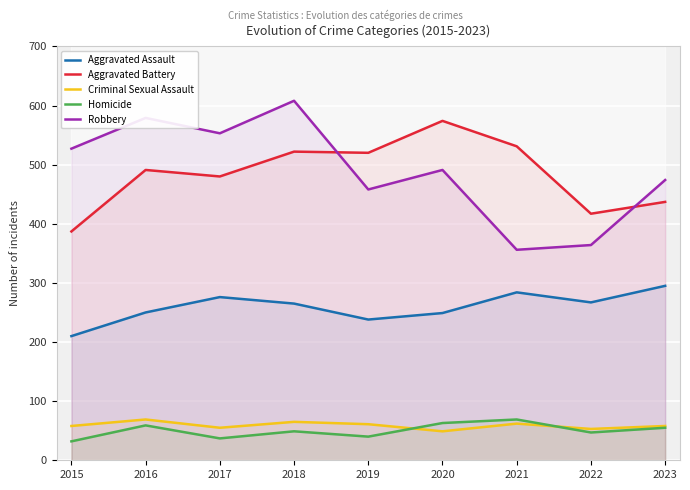

What is the difference between the maximum and second lowest values in the Criminal Sexual Assault series?

16